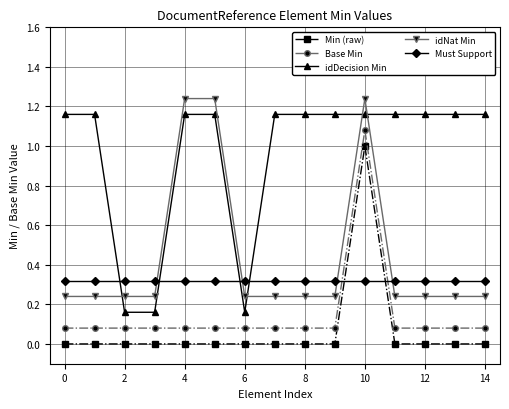

List the series in order of their peak value, highest first.

idNat Min, idDecision Min, Base Min, Min (raw), Must Support